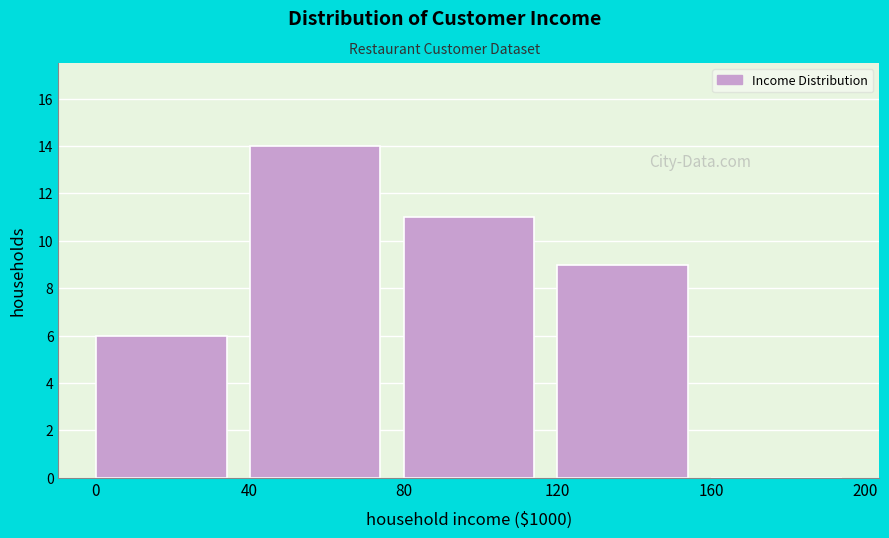

Reading left to right, transcribe all the data shown in this chart.

0=6	40=14	80=11	120=9	160=0